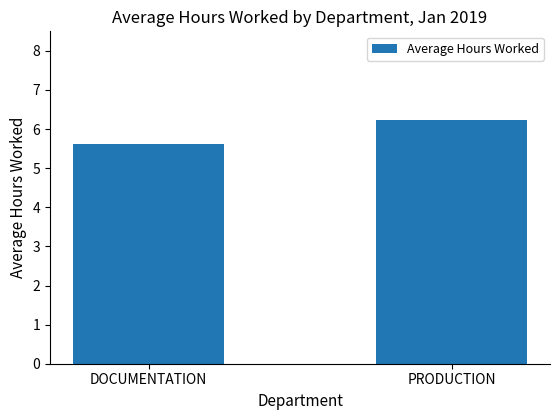

Between DOCUMENTATION and PRODUCTION, which is larger?

PRODUCTION